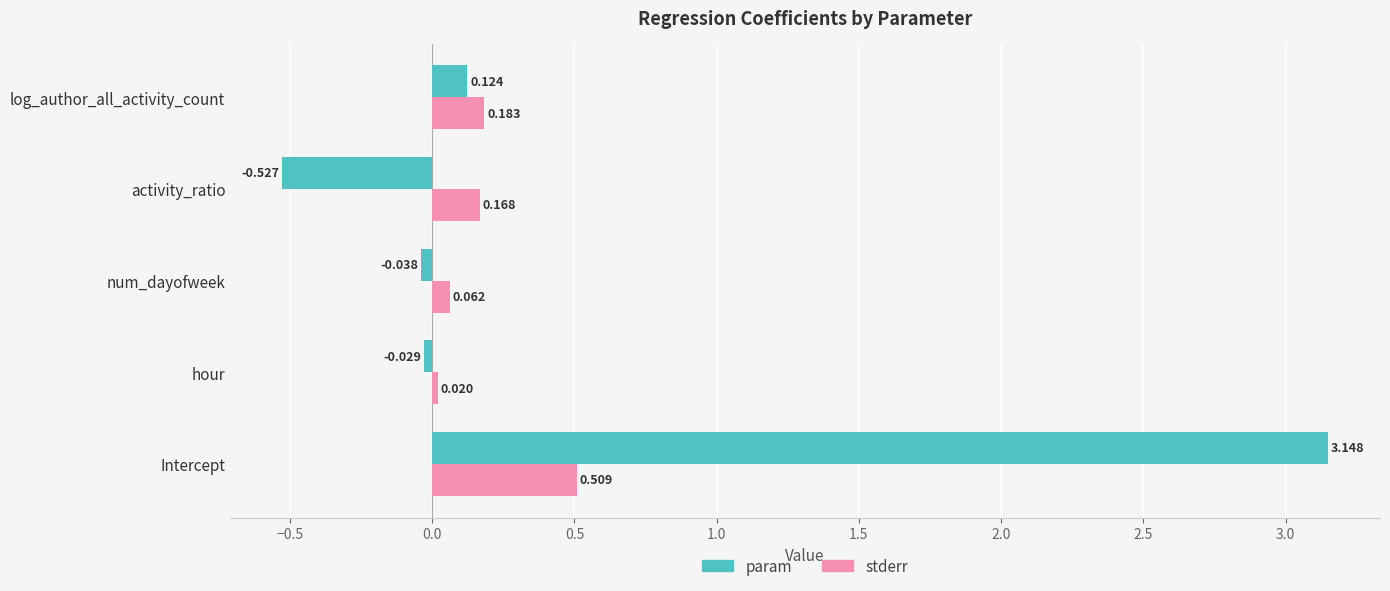

Which category has the lowest value across all series?

activity_ratio